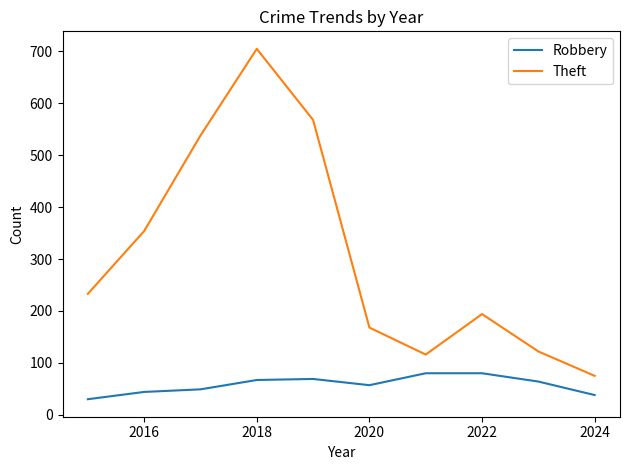

True or false: Theft and Robbery cross at least once.

False